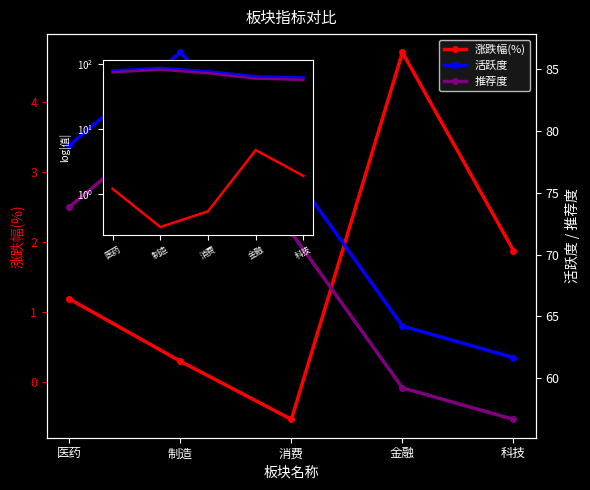

What is the minimum value for 推荐度?

56.7